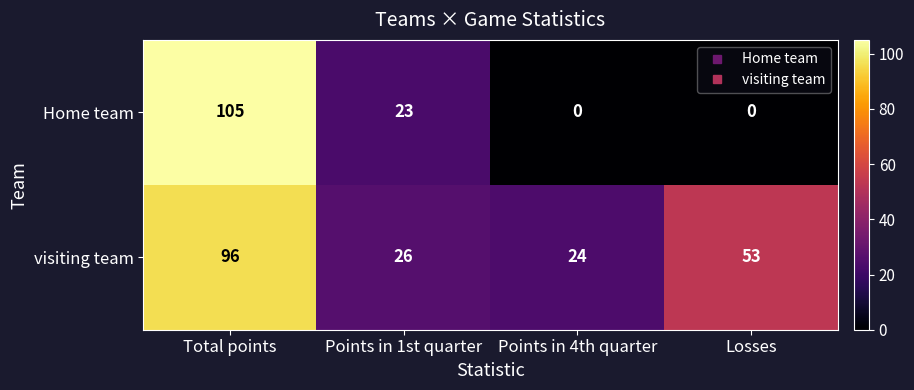

Reading left to right, list all the values displayed in this chart.

Home team: 105	23	0	0
visiting team: 96	26	24	53